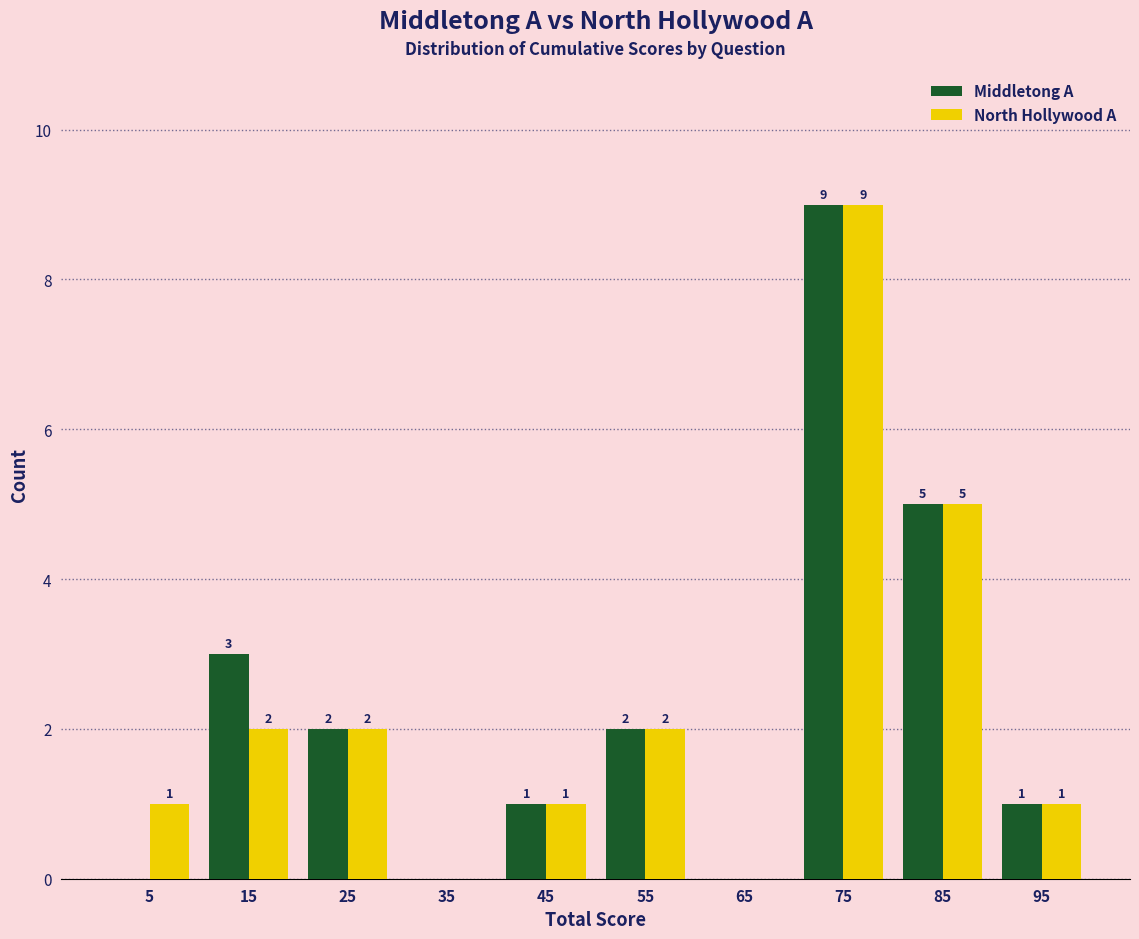

In the North Hollywood A series, which range on the x-axis has the tallest bar?

70 to 80